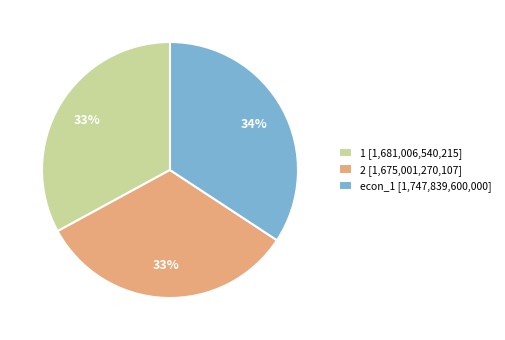

What percentage is the econ_1 slice, to the nearest percent?

34%